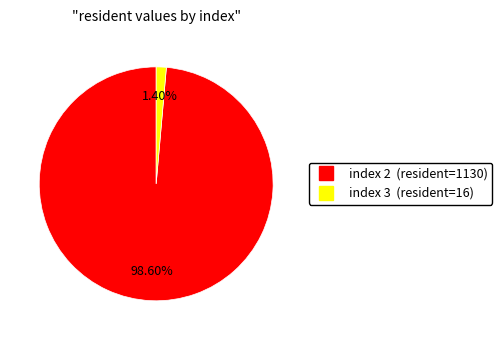

Count the number of slices in the pie.

2